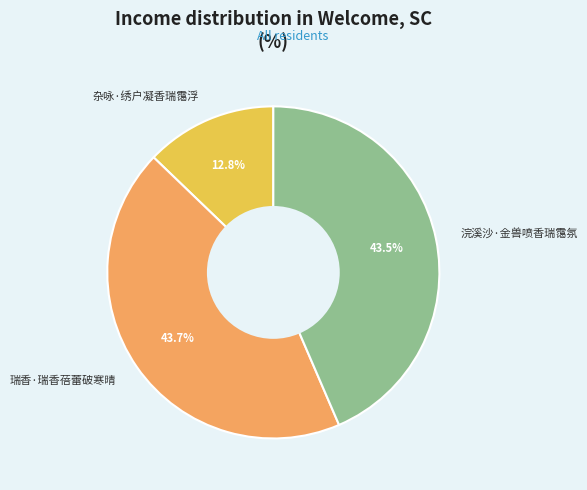

Does 瑞香·瑞香蓓蕾破寒晴 account for over 50% of the chart?

No